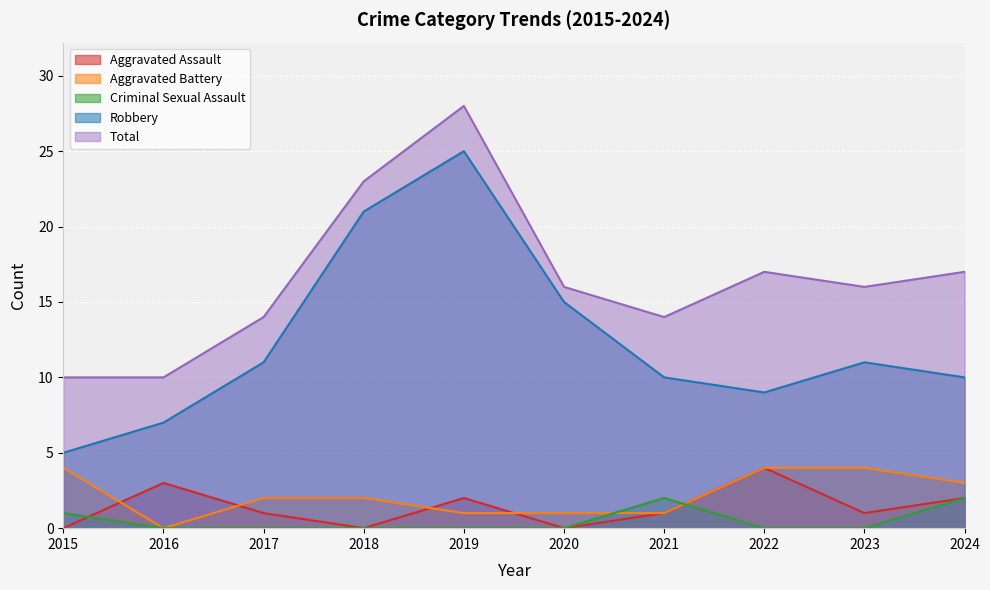

What is the value of the Total point at the 9th from the left?

16